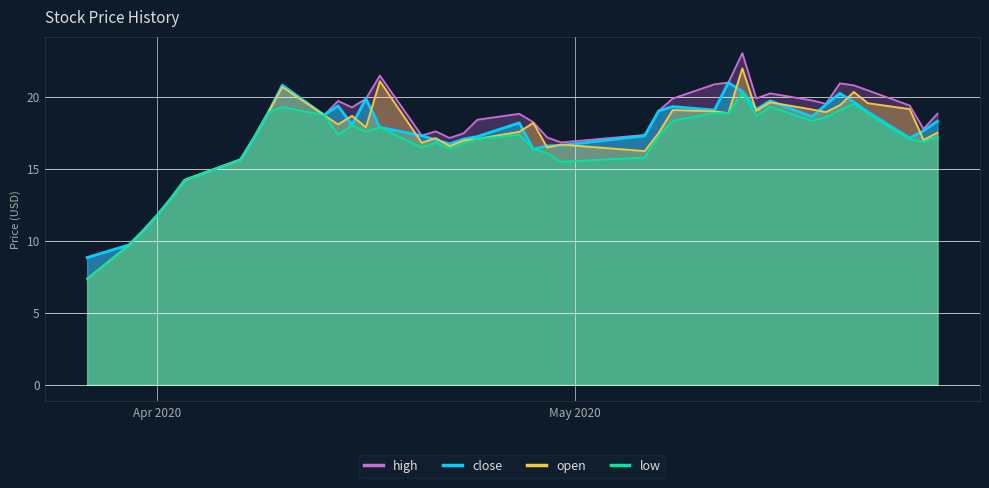

What is the maximum value for low?

20.3